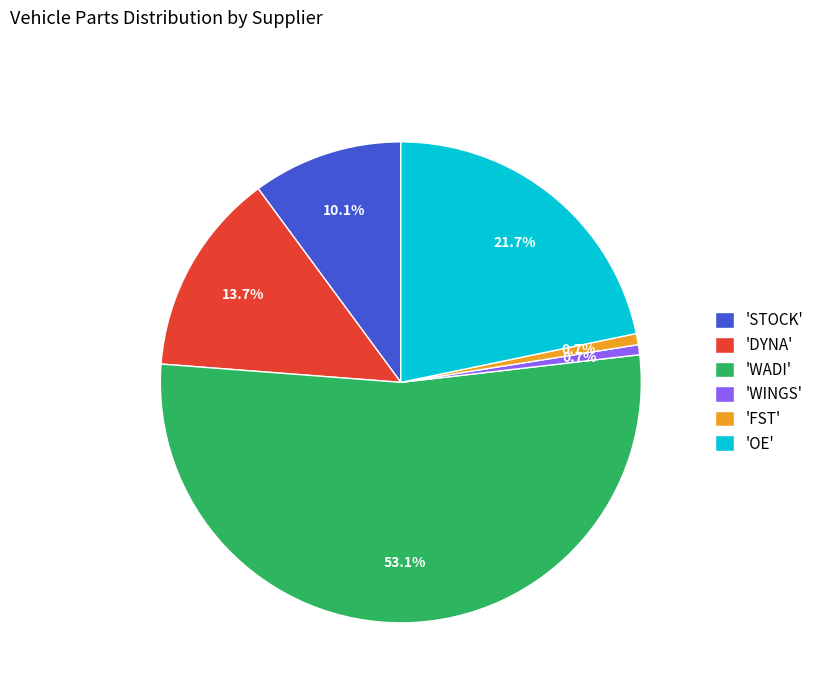

Between 'FST' and 'STOCK', which is larger?

'STOCK'